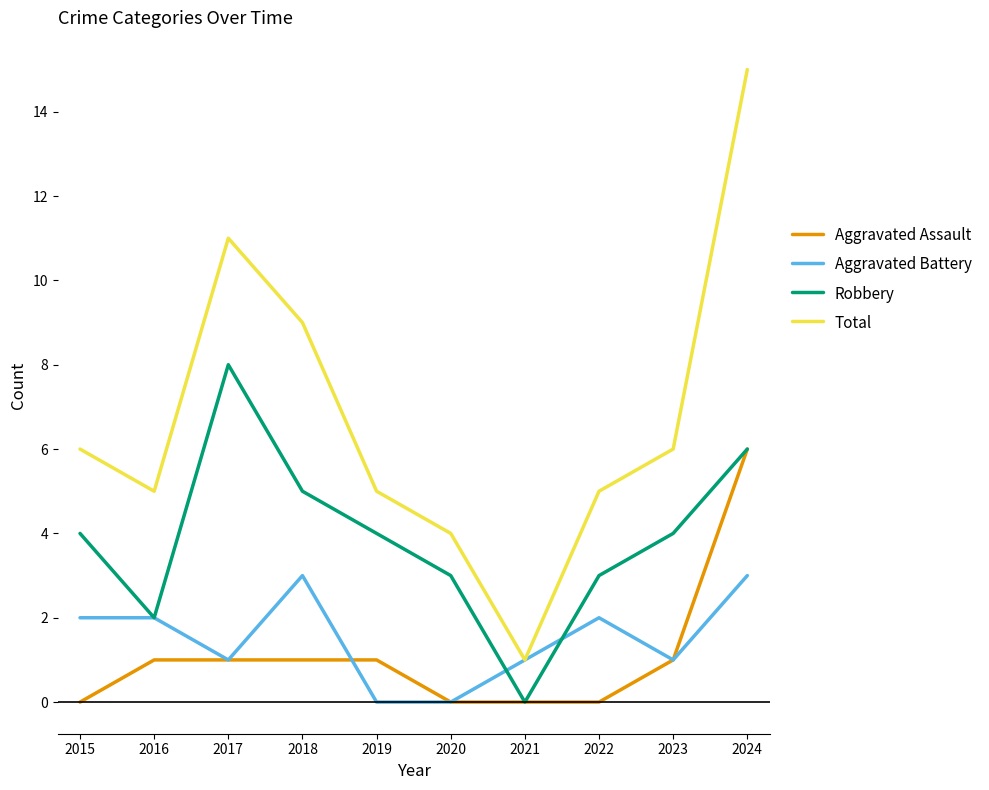

Which series has the largest range (max minus min)?

Total